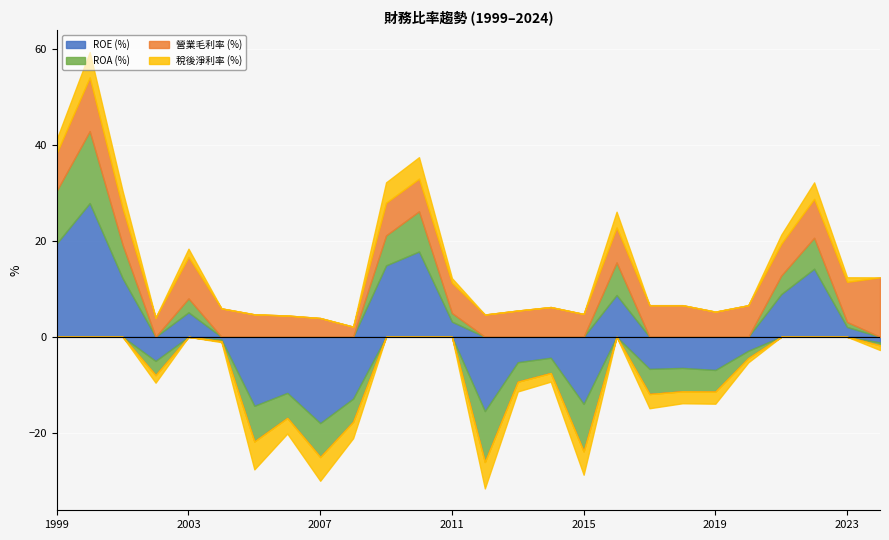

Reading right to left, extract all data points from this chart.

ROE (%): 2024=-1.2	2023=2.0	2022=14.2	2021=8.9	2020=-2.9	2019=-6.9	2018=-6.5	2017=-6.7	2016=8.7	2015=-14.0	2014=-4.4	2013=-5.3	2012=-15.5	2011=3.2	2010=17.8	2009=14.9	2008=-12.9	2007=-18.0	2006=-11.7	2005=-14.4	2004=-0.6	2003=5.1	2002=-5.0	2001=12.2	2000=27.9	1999=19.5
ROA (%): 2024=-0.6	2023=1.0	2022=6.5	2021=3.9	2020=-1.5	2019=-4.5	2018=-4.9	2017=-5.2	2016=6.8	2015=-9.9	2014=-3.2	2013=-4.1	2012=-10.6	2011=1.8	2010=8.4	2009=6.2	2008=-4.8	2007=-7.1	2006=-5.2	2005=-7.4	2004=-0.3	2003=2.9	2002=-3.0	2001=7.0	2000=15.0	1999=11.0
營業毛利率 (%): 2024=12.4	2023=8.4	2022=8.1	2021=6.6	2020=6.6	2019=5.2	2018=6.6	2017=6.6	2016=7.3	2015=4.8	2014=6.2	2013=5.5	2012=4.7	2011=6.3	2010=6.8	2009=6.8	2008=2.1	2007=3.9	2006=4.4	2005=4.7	2004=5.9	2003=8.6	2002=4.0	2001=7.6	2000=11.2	1999=7.9
稅後淨利率 (%): 2024=-1.0	2023=1.0	2022=3.4	2021=1.9	2020=-0.9	2019=-2.5	2018=-2.5	2017=-3.0	2016=3.3	2015=-4.9	2014=-1.8	2013=-2.0	2012=-5.5	2011=1.0	2010=4.5	2009=4.3	2008=-3.4	2007=-5.0	2006=-3.3	2005=-5.8	2004=-0.2	2003=1.7	2002=-1.6	2001=3.6	2000=5.3	1999=2.9